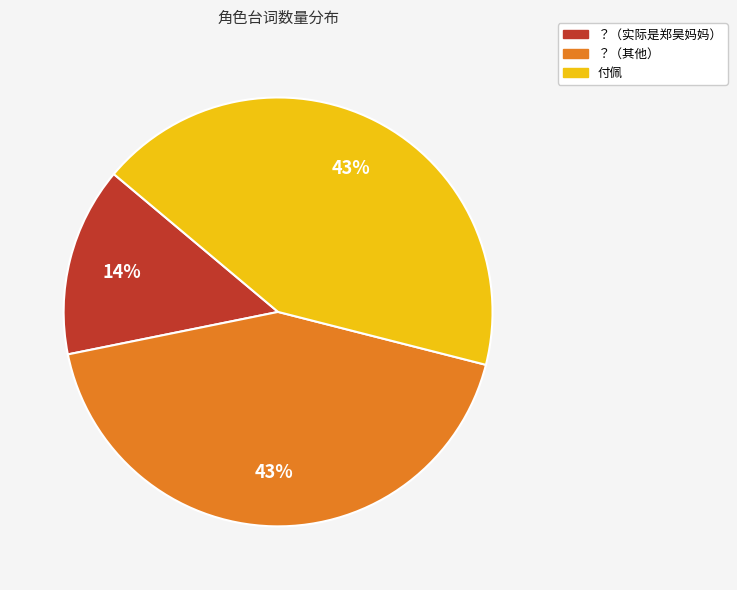

To the nearest percent, what is the average slice percentage?

33%